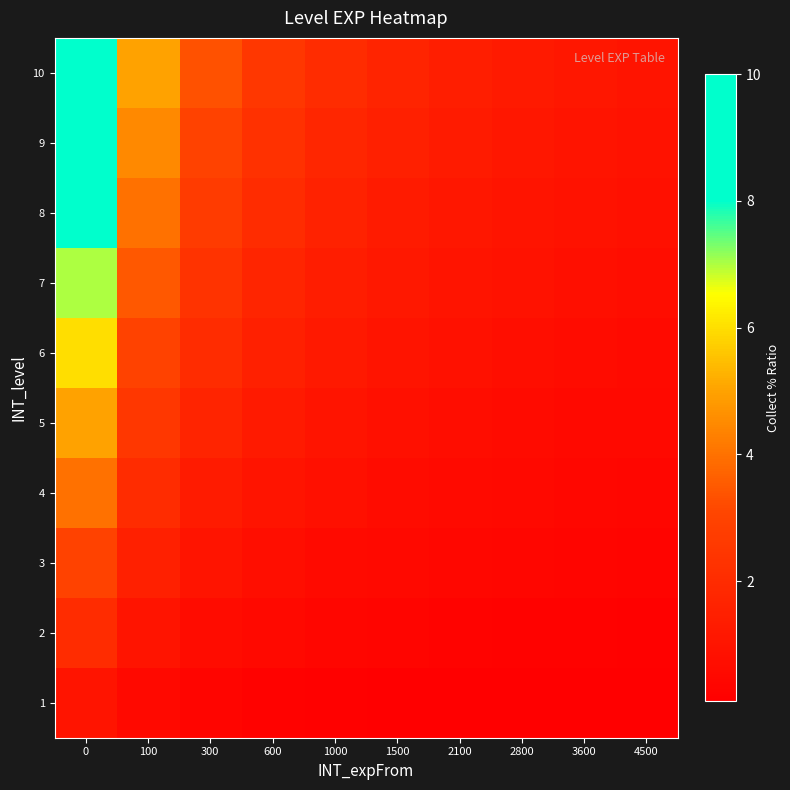

At how many categories does at least one series exceed 6?

1